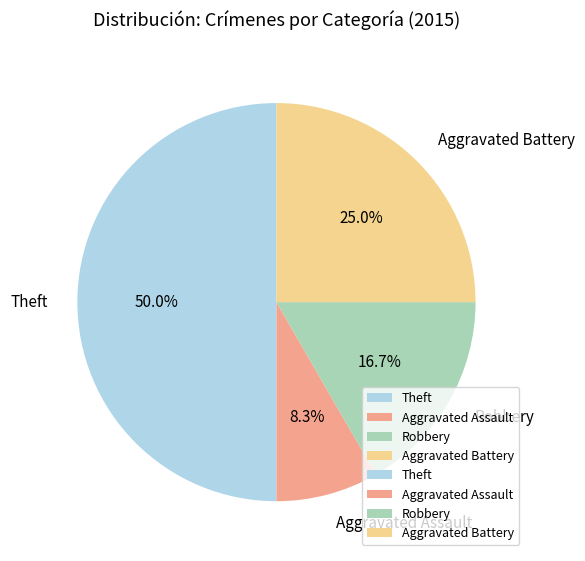

Count the number of slices in the pie.

4